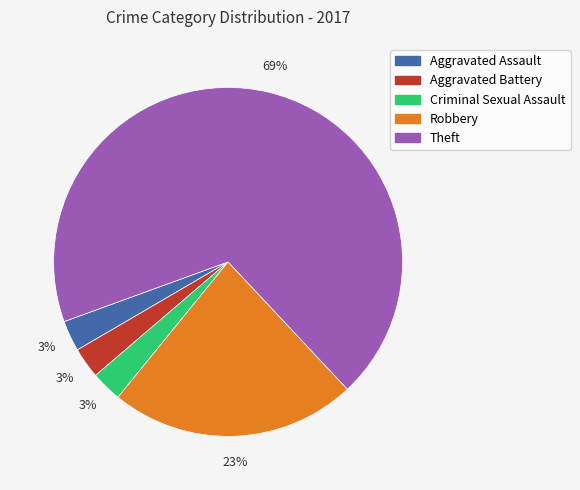

How many slices are in this pie chart?

5